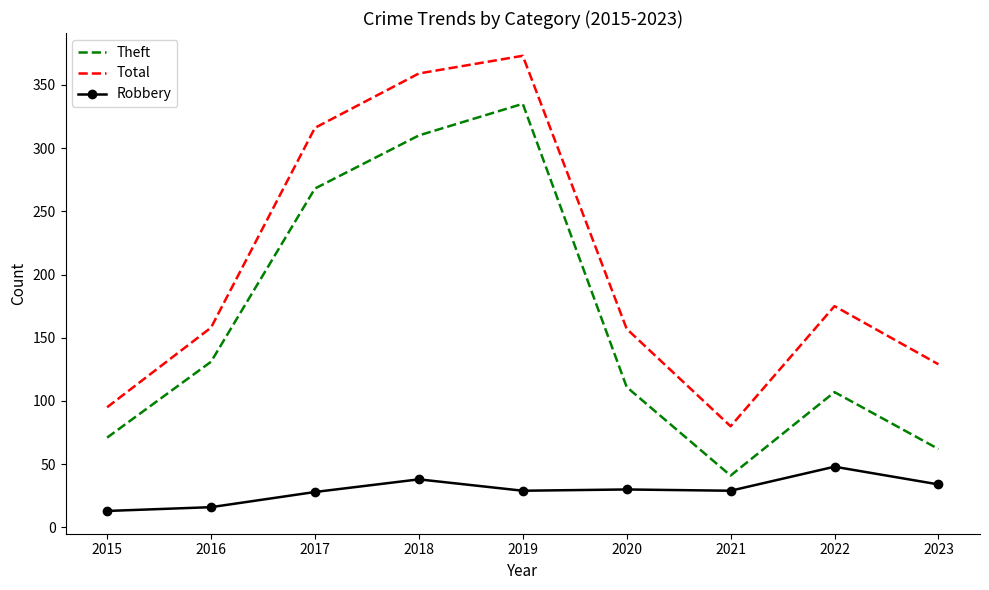

What is the sum of all Robbery values?

265